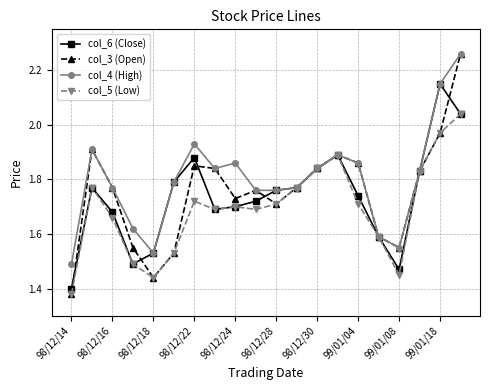

How many categories are shown in the chart?

20